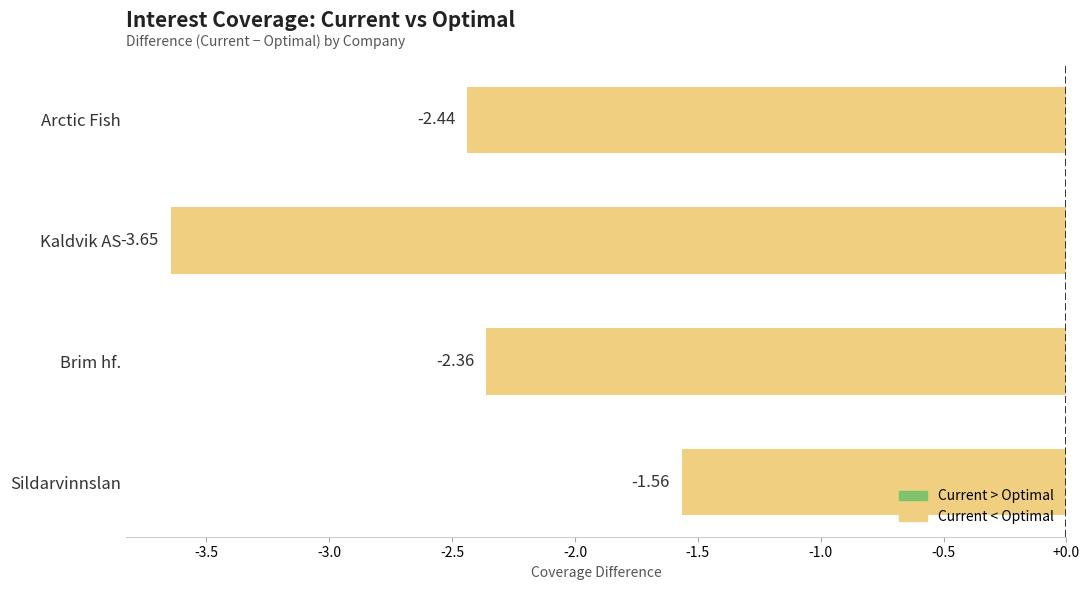

What is the maximum value shown in the chart?

-1.6